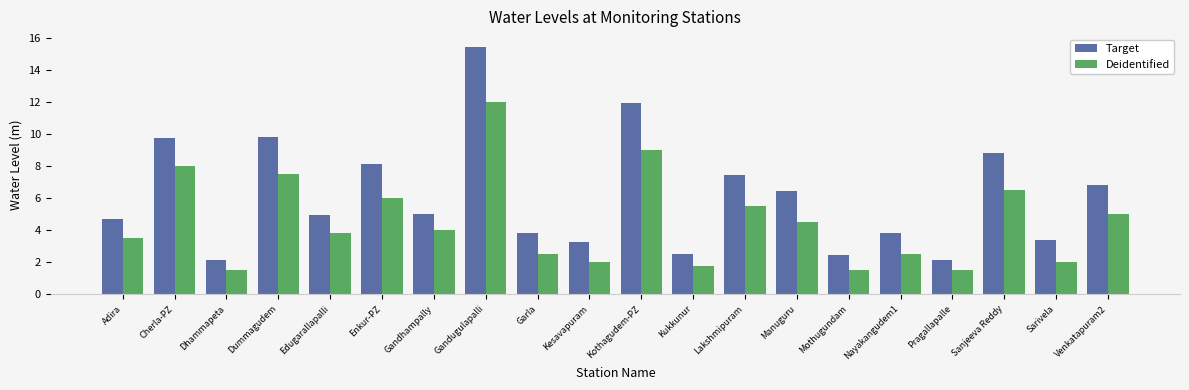

At Gandugulapalli, list the series in order from largest to smallest.

Target, Deidentified